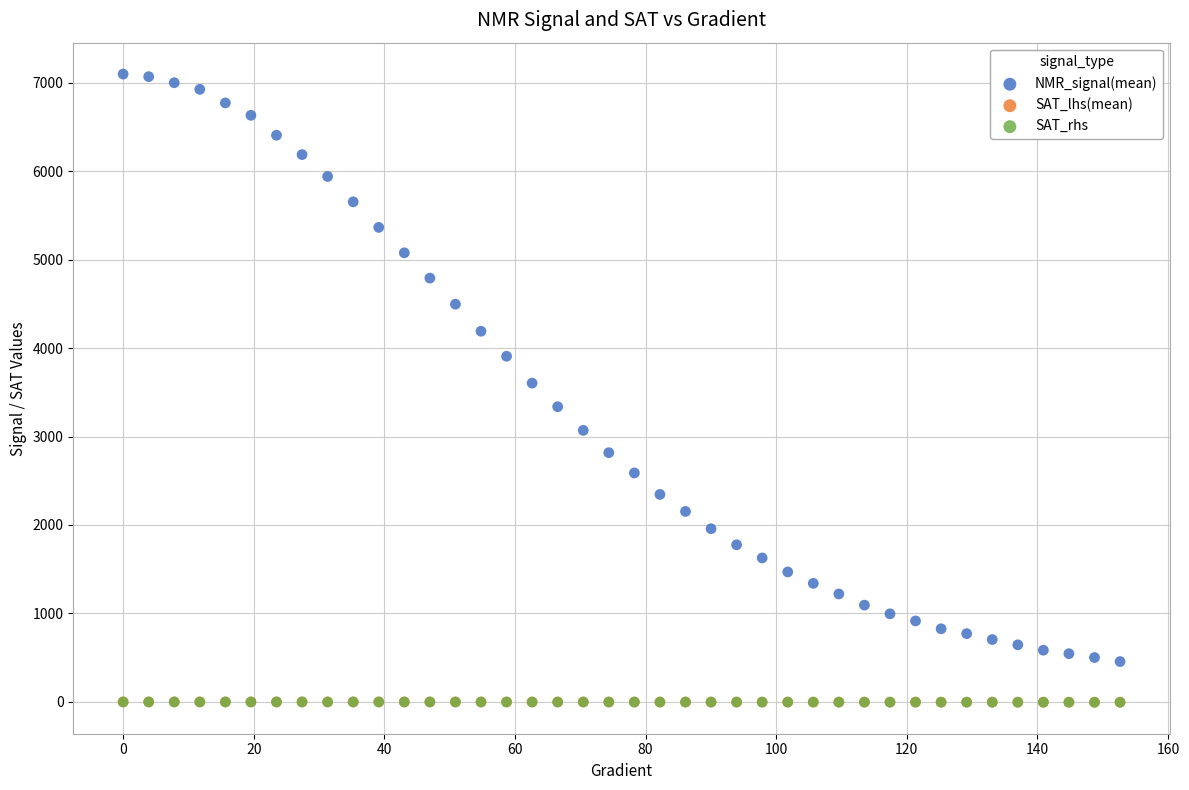

Which series contains the highest Y value?

NMR_signal(mean)